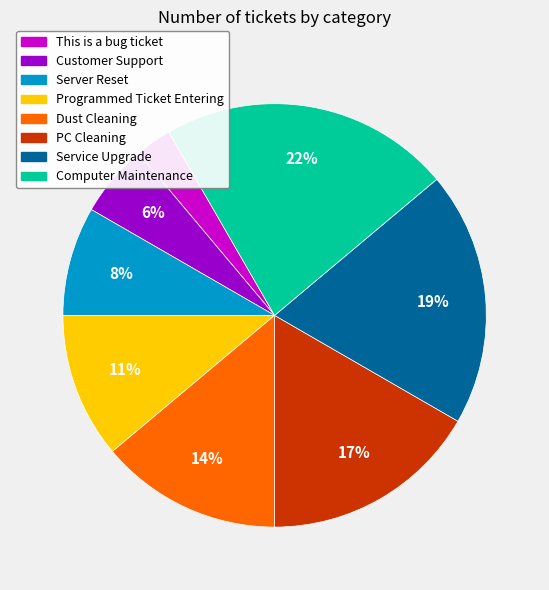

Is it true that Dust Cleaning is 14% of the pie?

True